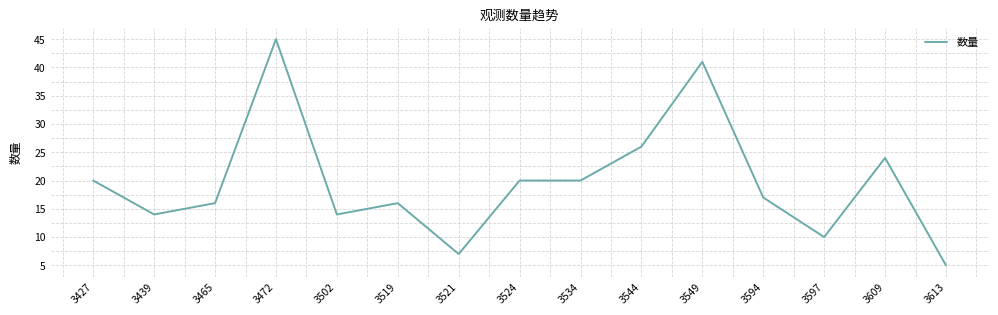

What is the sum of the values at 3439 and 3549?

55